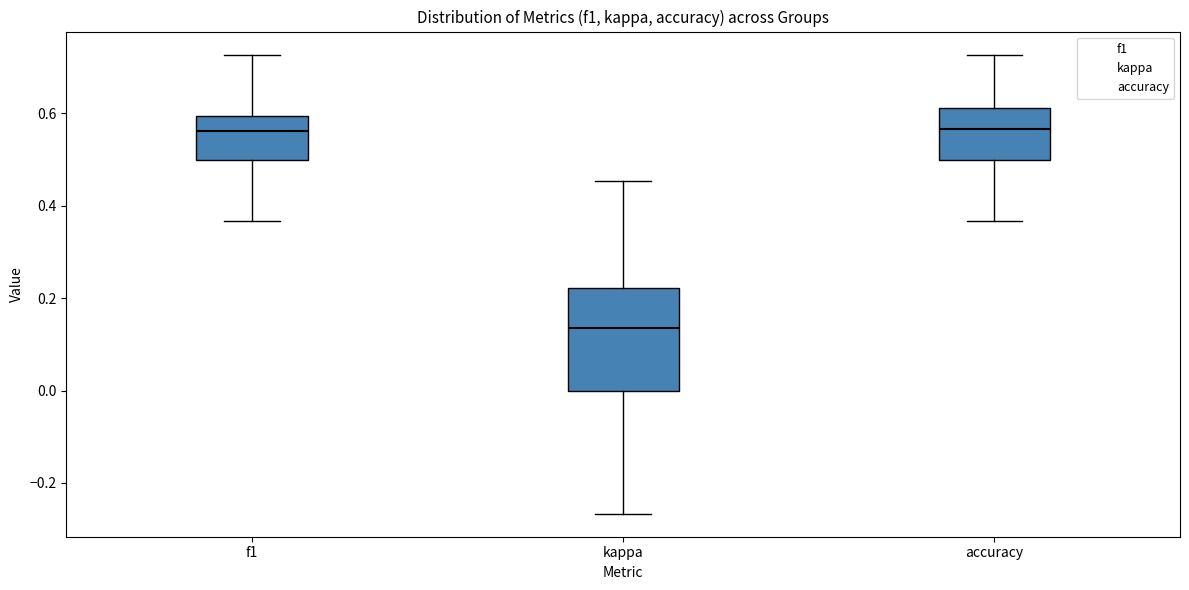

Where does the lower whisker of the box for kappa end on the y-axis? The values are not printed on the chart, so give them approximately, as read against the axis.

-0.26